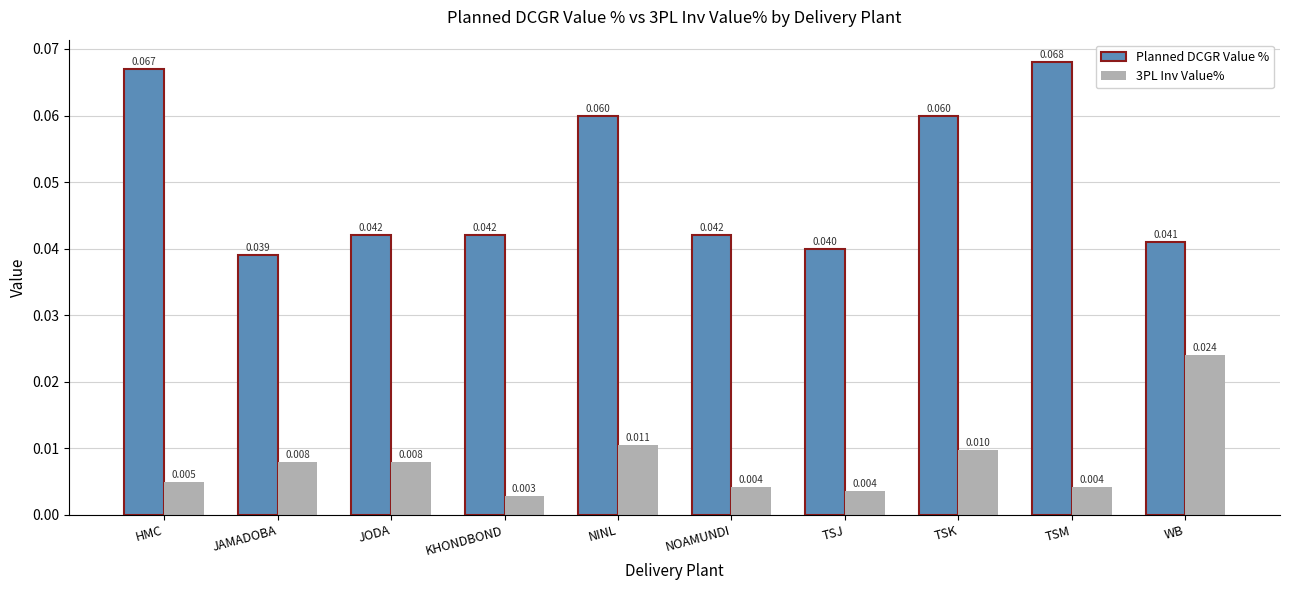

Which series changed the most between NINL and TSM?

Planned DCGR Value %